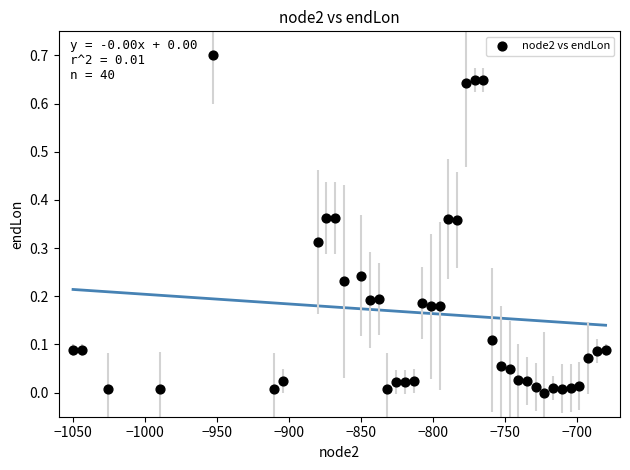

What is the range of X values (max minus min)?

370.0